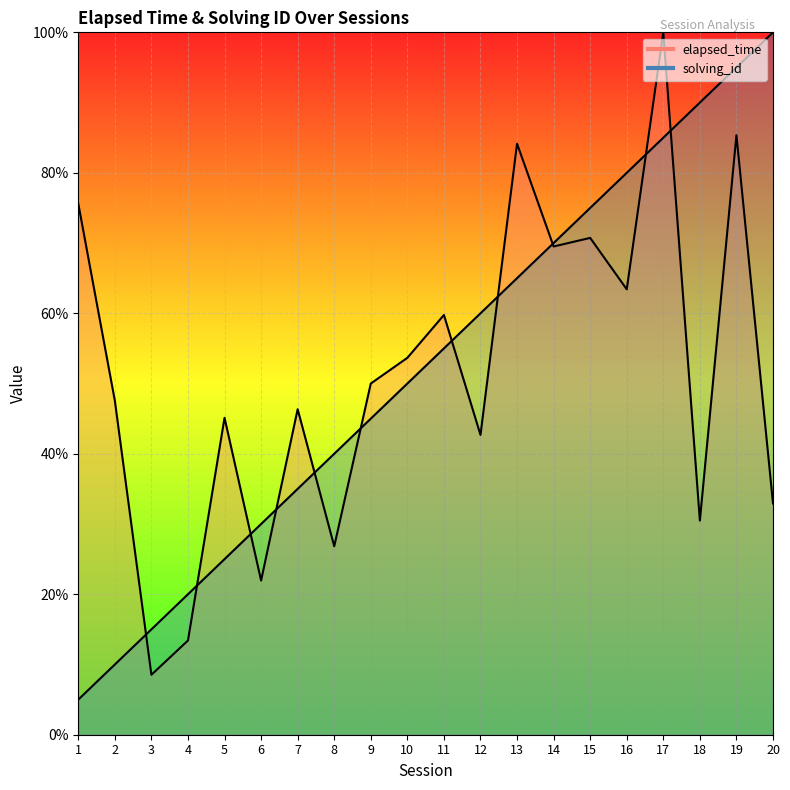

At which label is solving_id closest to 52?

10